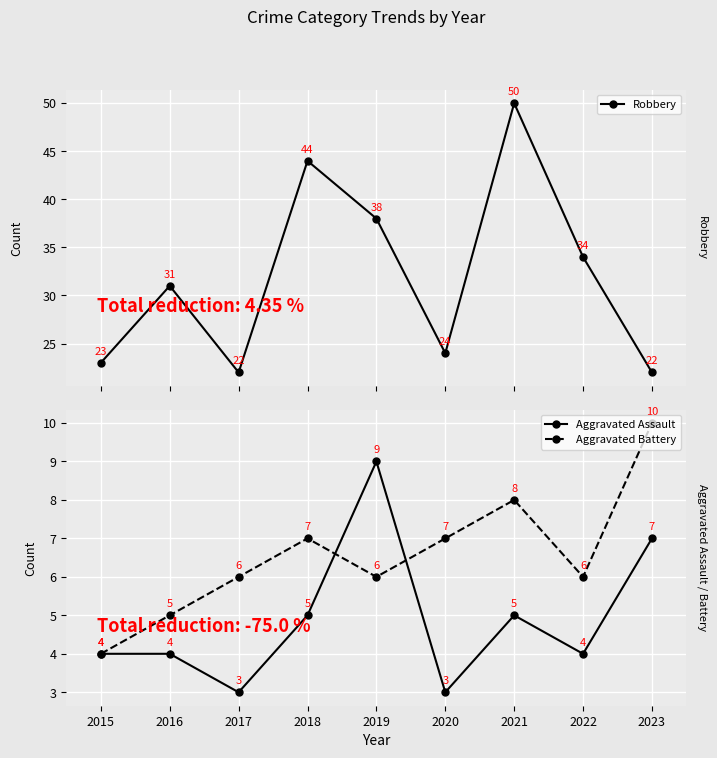

Rank the categories by Aggravated Battery value from lowest to highest.

2015, 2016, 2017, 2019, 2022, 2018, 2020, 2021, 2023